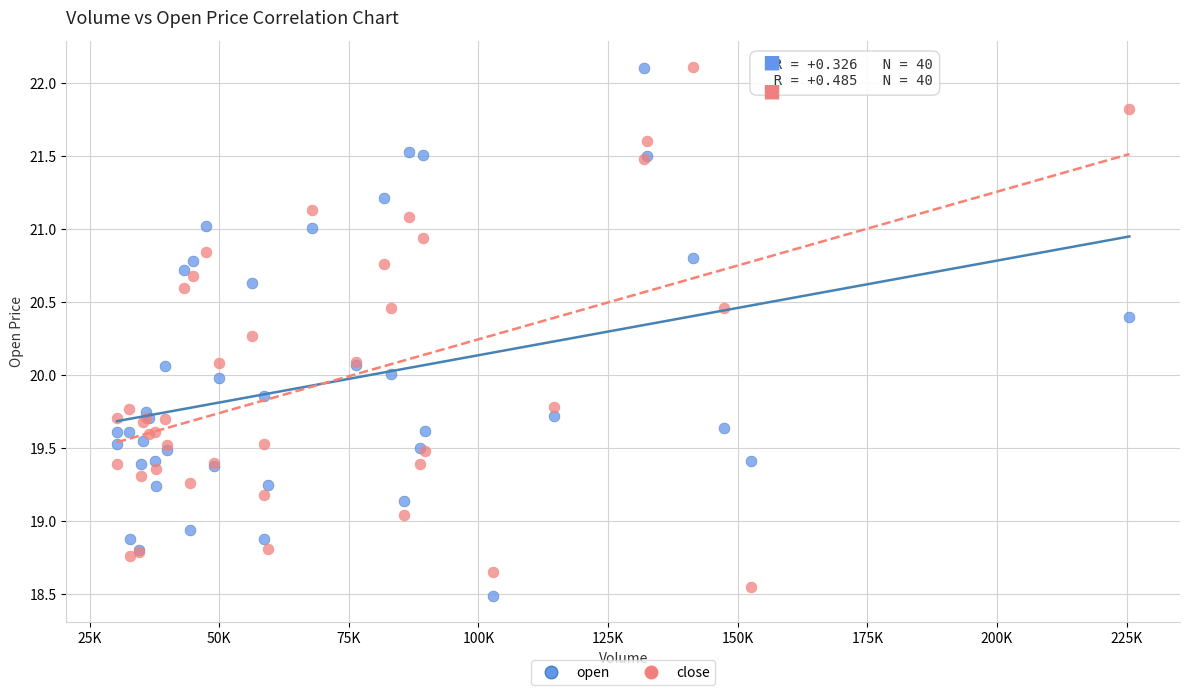

What is the X range (max minus min) for the scatter plot?

195229.0